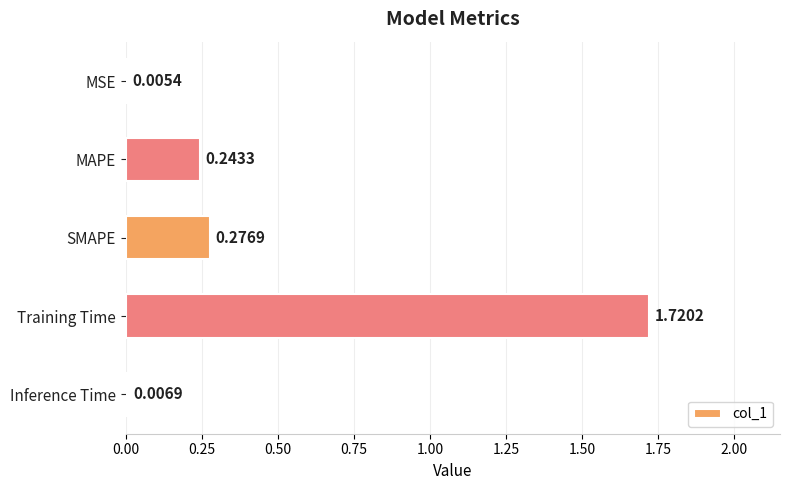

Which has a higher value, MAPE or Inference Time?

MAPE